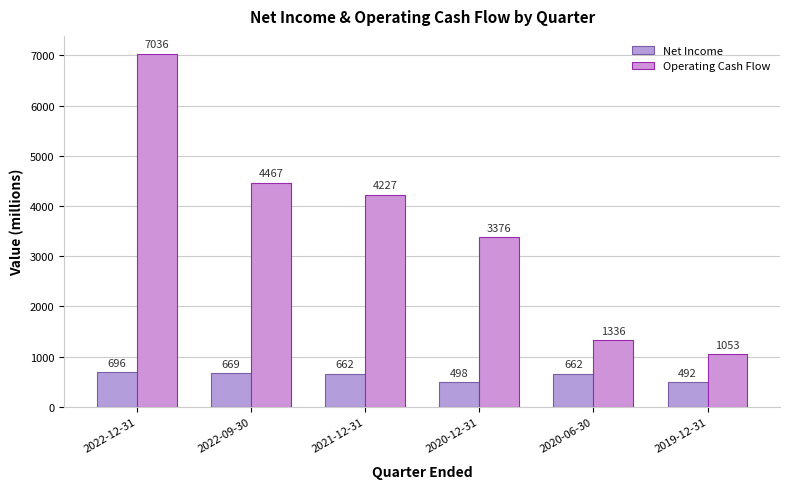

Between 2022-09-30 and 2021-12-31, which series saw the biggest shift?

Operating Cash Flow